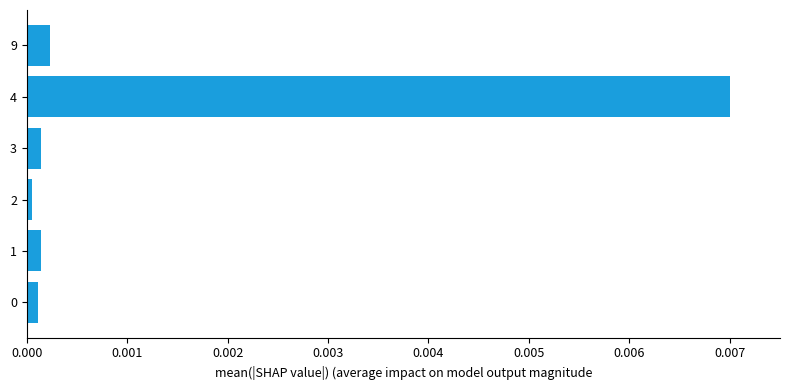

True or false: the data shows 0.0 at 4.

True